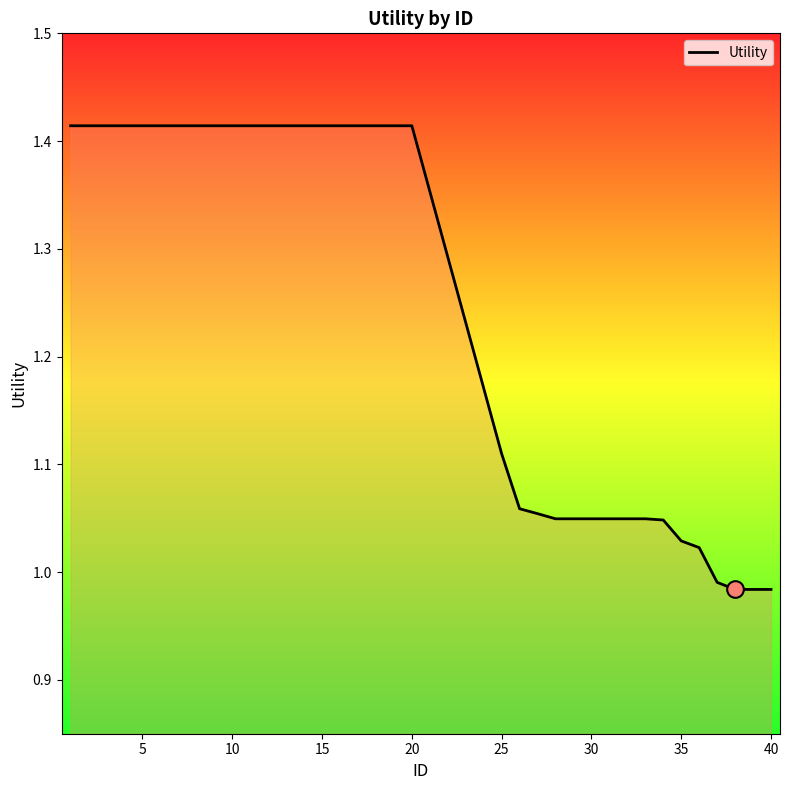

What is the difference between the maximum and minimum values?

0.4